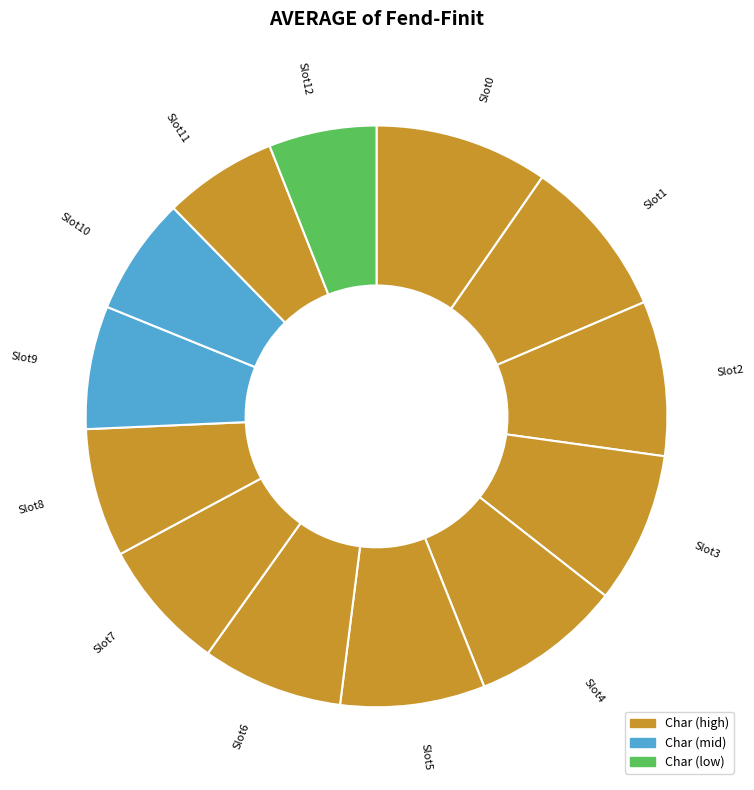

Is the sum of Slot4 and Slot1 greater than half?

No